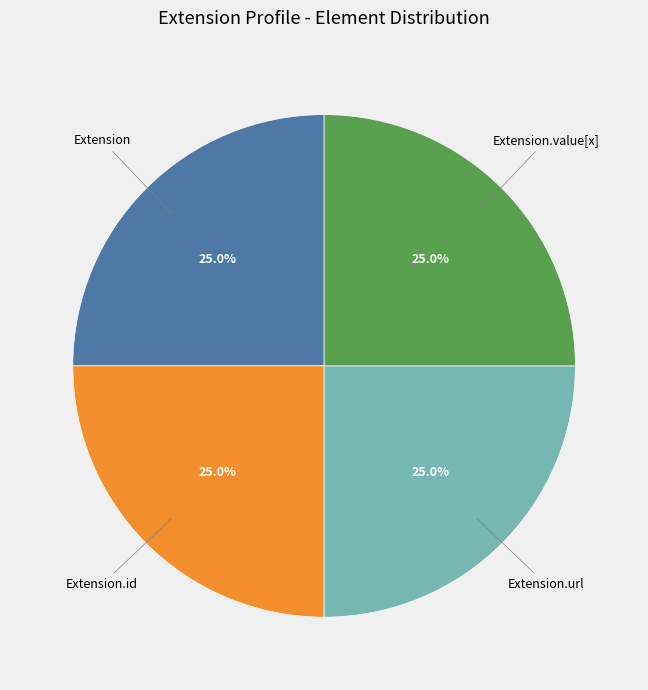

Approximately how many times larger is the value at Extension.id compared to Extension.url?

1.0